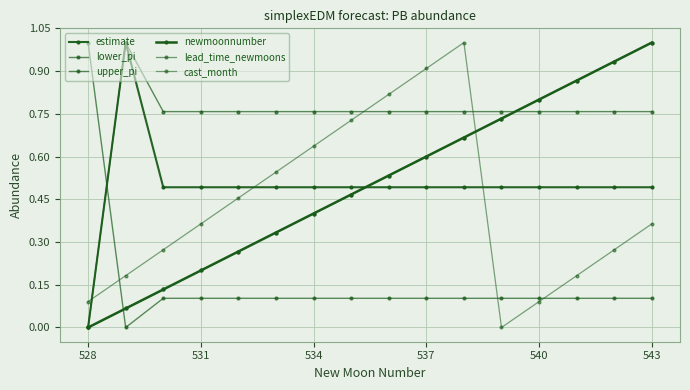

Is this an area chart (filled region under the line)?

No